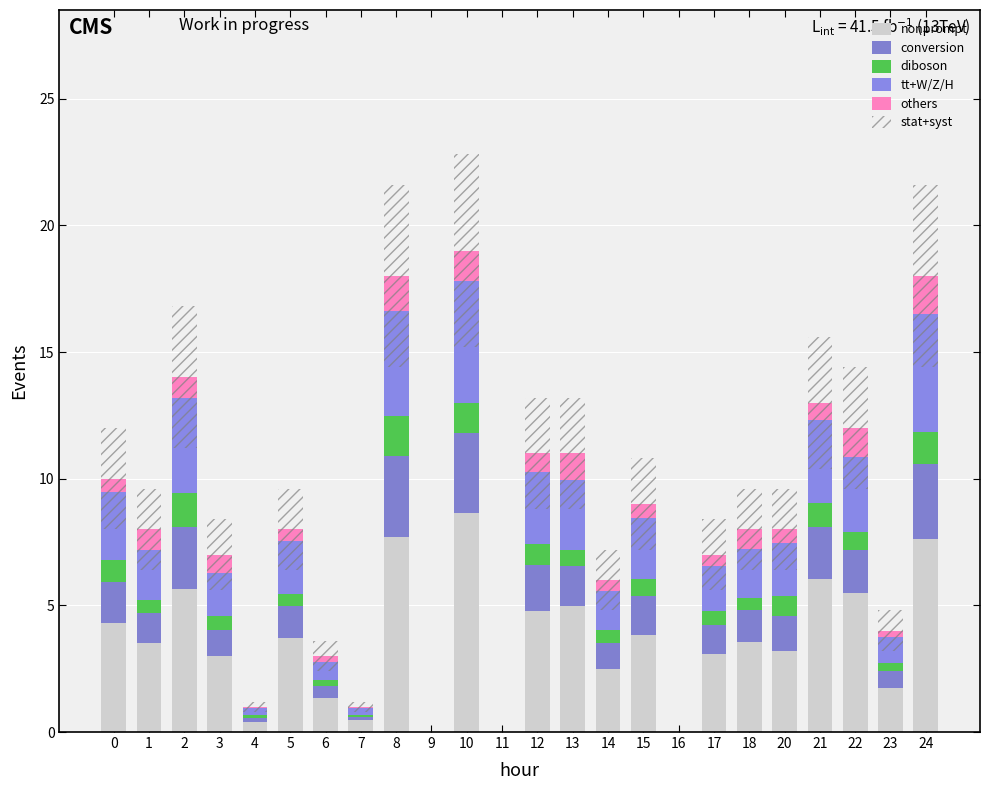

Is the value of conversion at 24 greater than the value of tt+W/Z/H at 20?

Yes